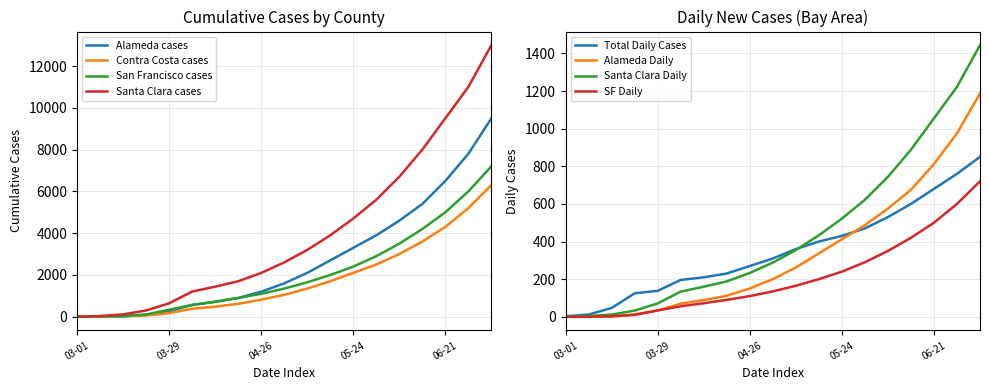

What is the sum of all San Francisco cases values?

39986